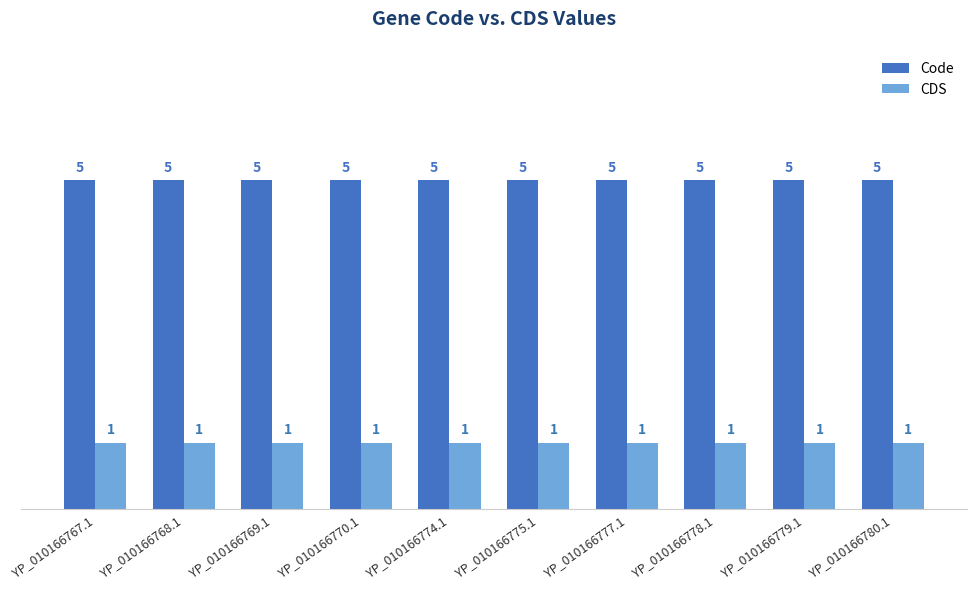

Count the number of categories in the chart.

10